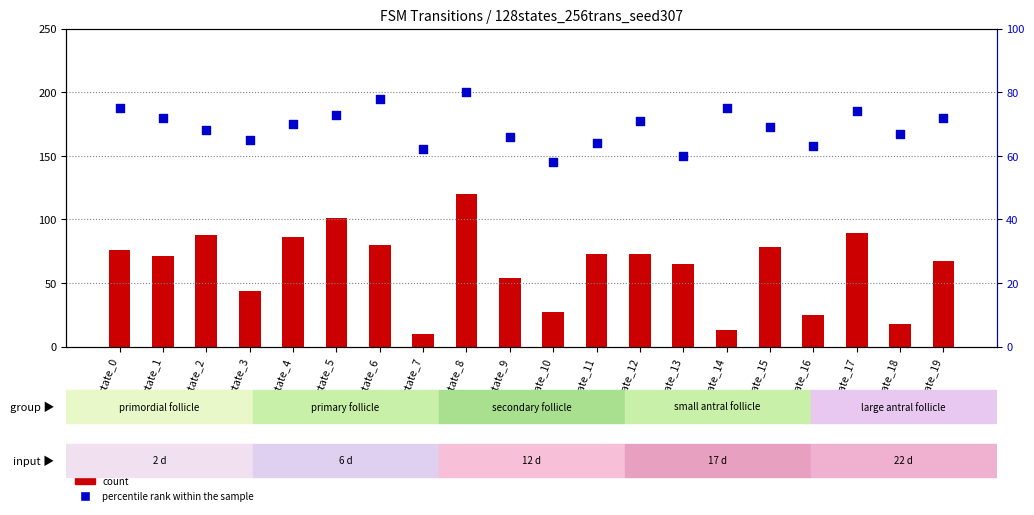

Which series has the largest total across all categories?

percentile rank within the sample